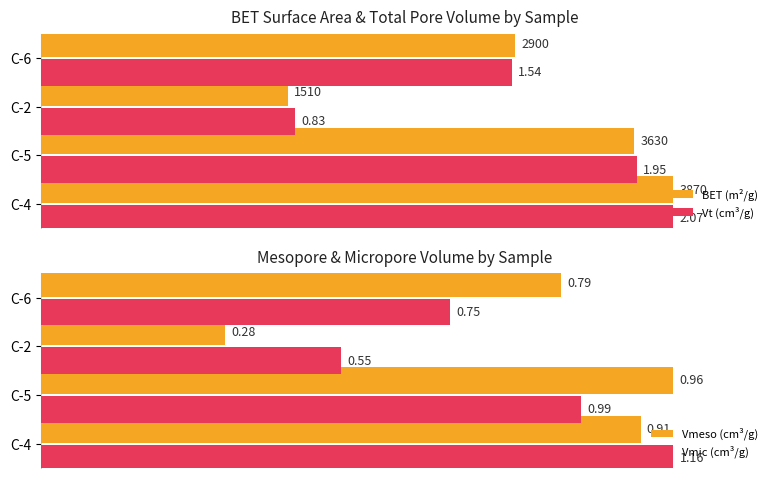

Read the Vmeso (cm³/g) value at C-2.

0.3